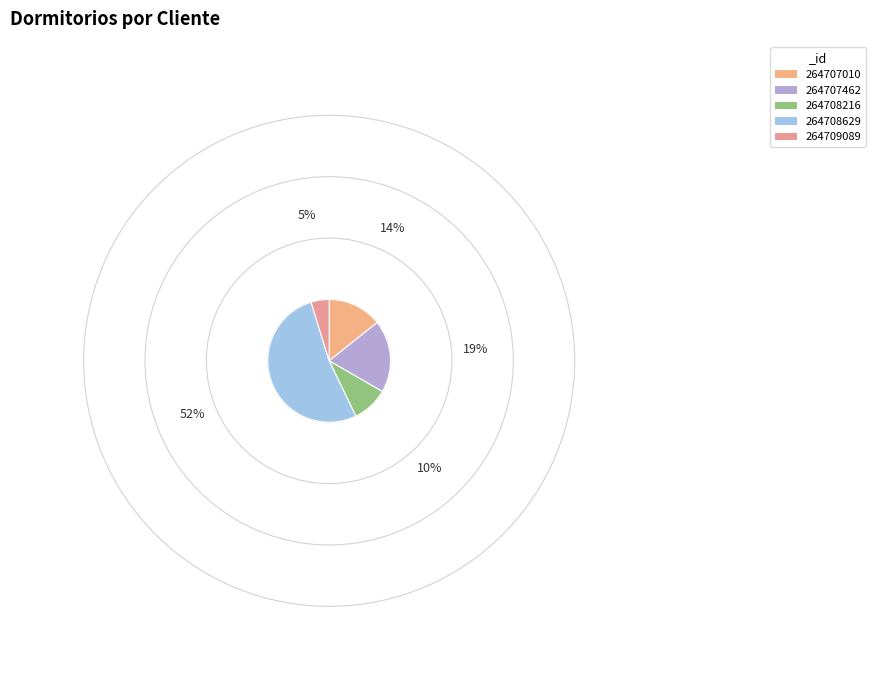

What percentage is the 264707010 slice, to the nearest percent?

14%